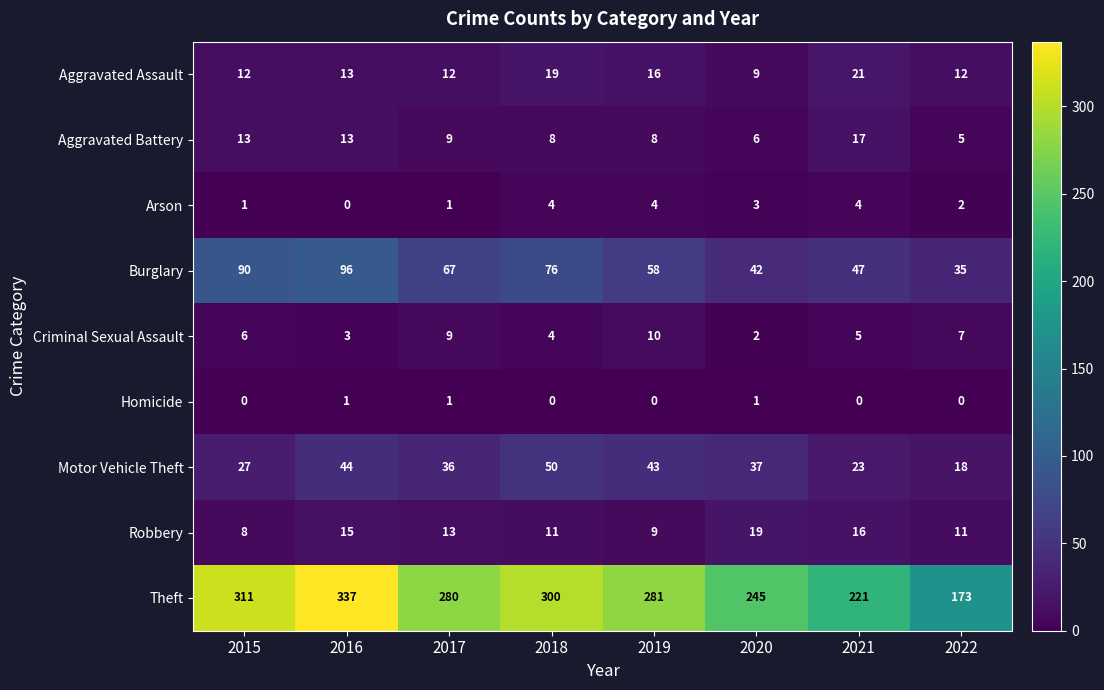

The value of Criminal Sexual Assault at 2020 is 3. True or false?

False